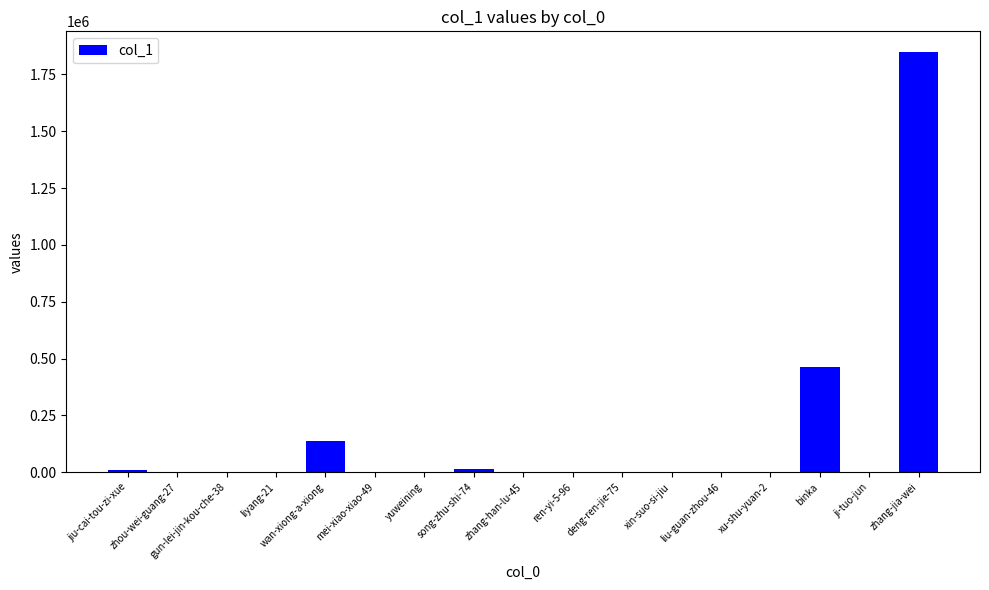

What is the sum of all values?

2477684